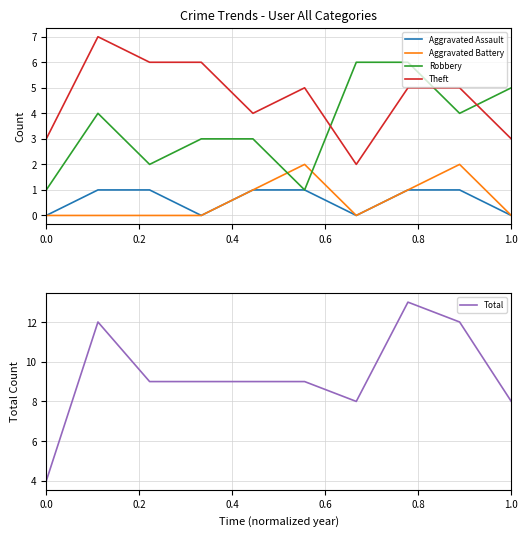

True or false: Aggravated Battery and Theft cross at least once.

False